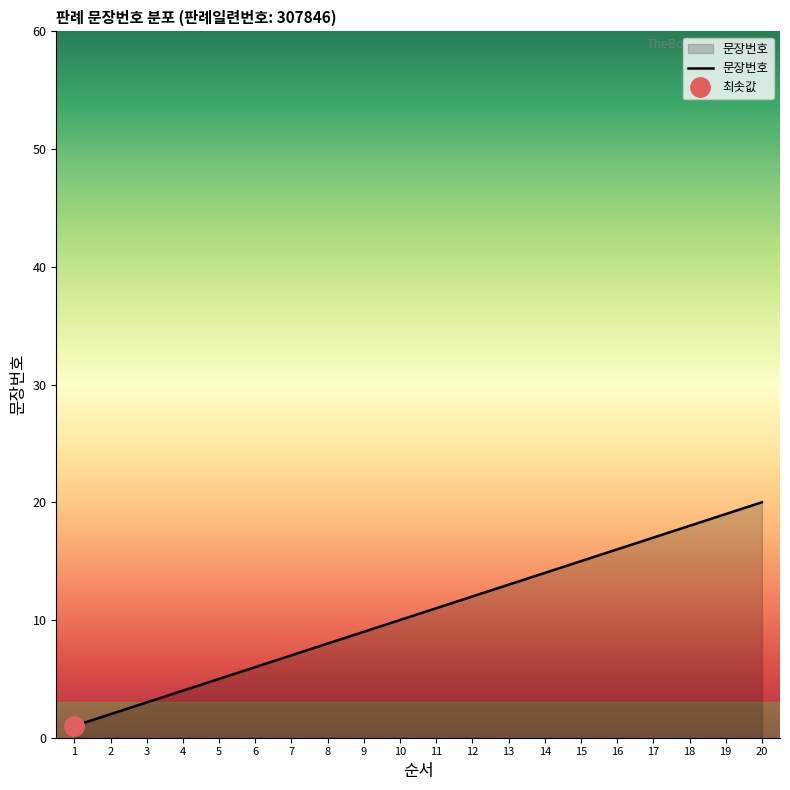

How many lines are shown in the chart?

1